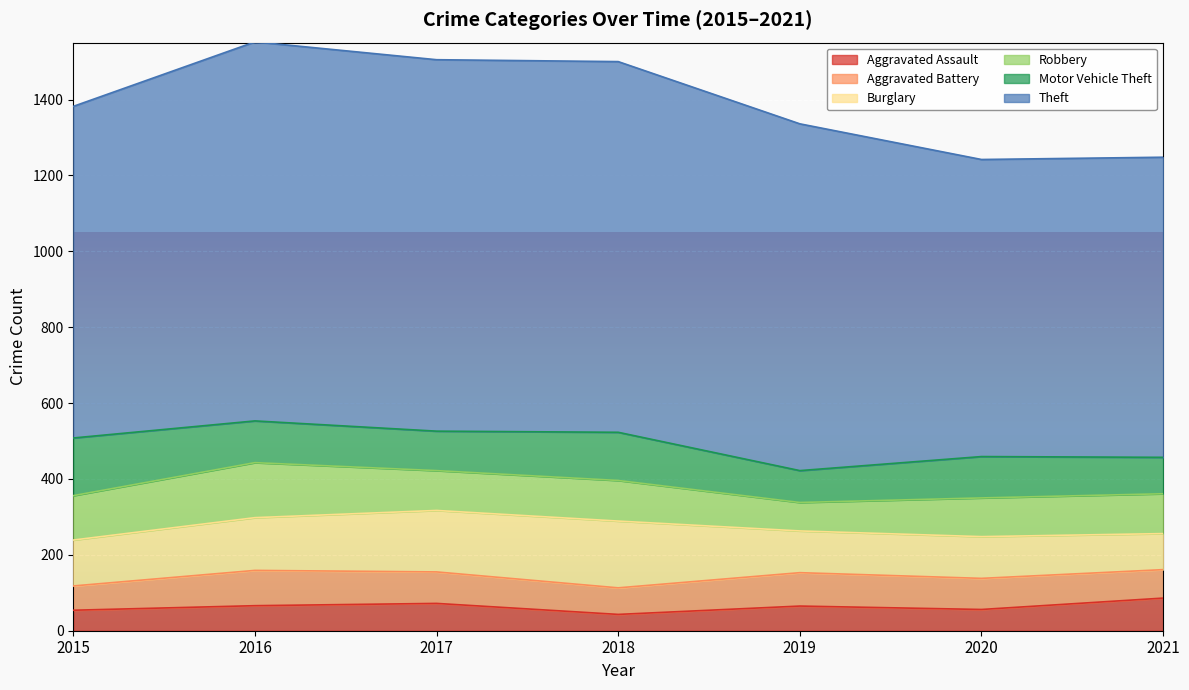

Where is the first local minimum for Motor Vehicle Theft?

2017